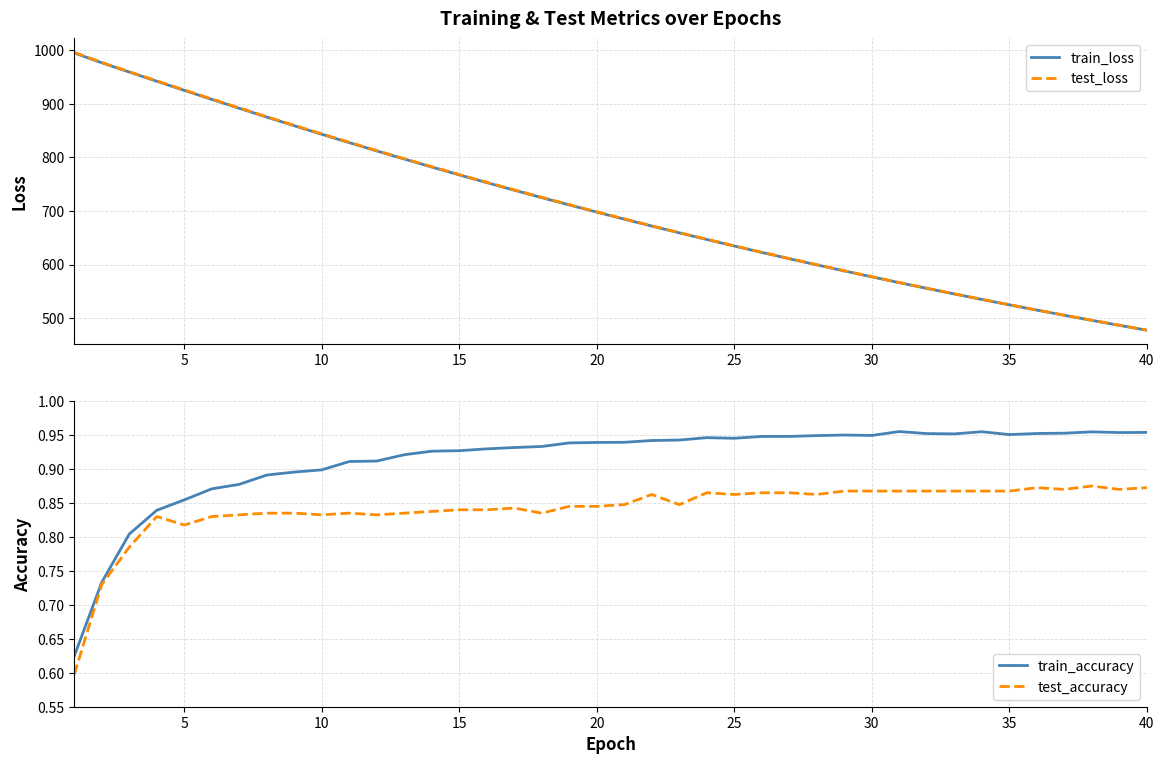

What is the maximum value for train_loss?

994.7